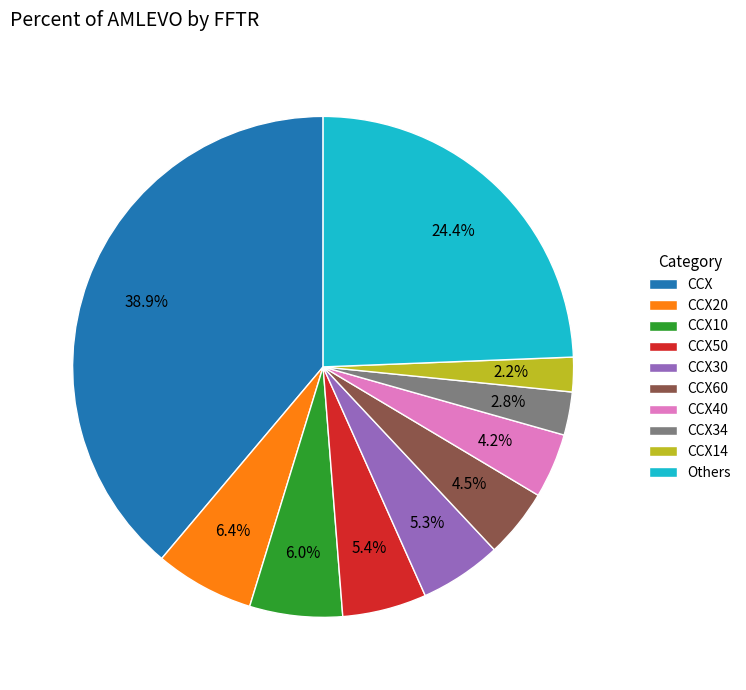

How many slices are in this pie chart?

10